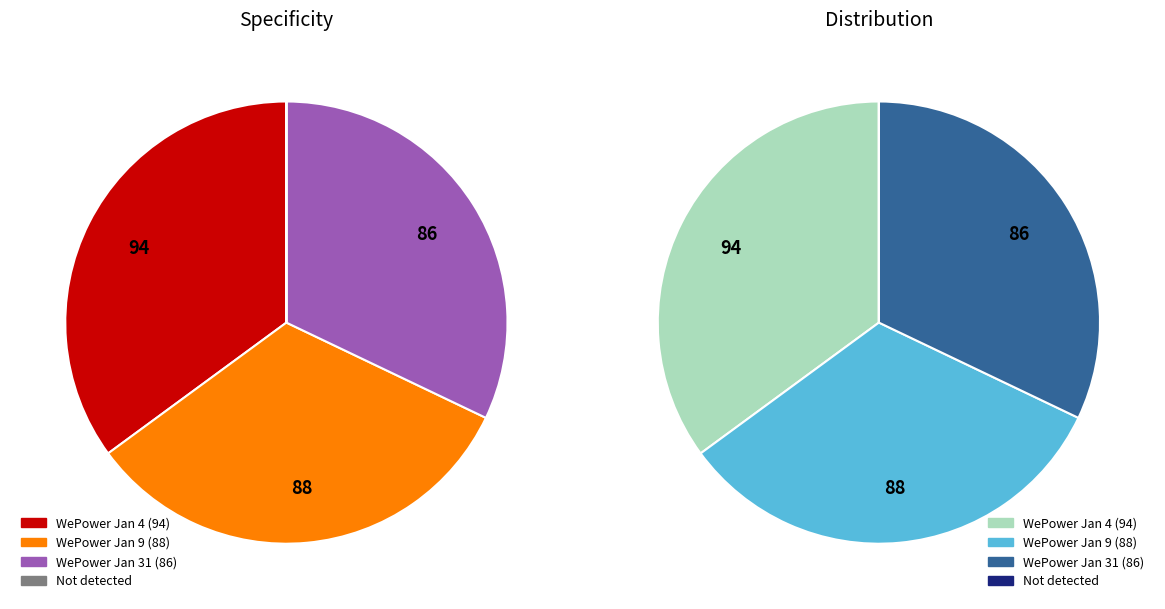

Does 2013/01/04 represent more than half of the total?

No